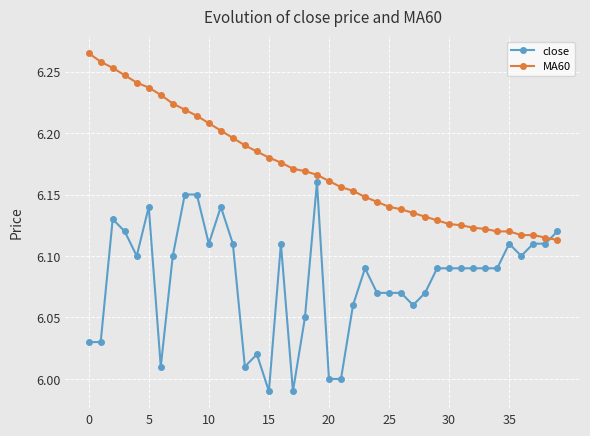

Count the number of data series in this chart.

2